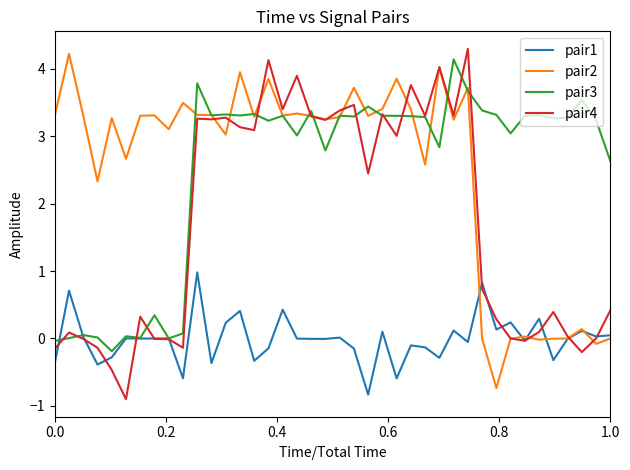

What is the highest value of the pair1 series?

1.0